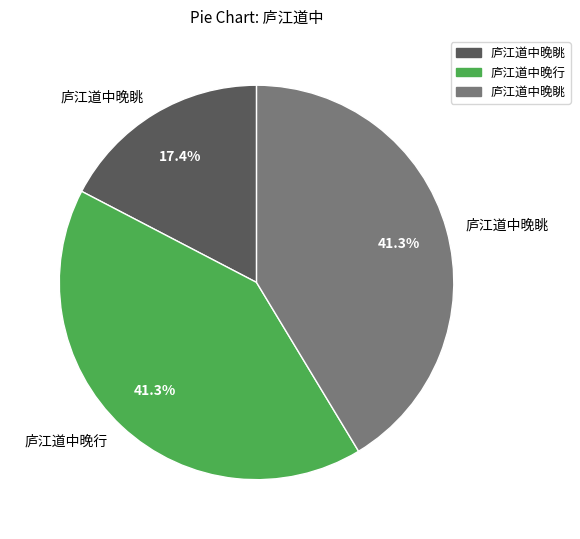

How many slices are in this pie chart?

3